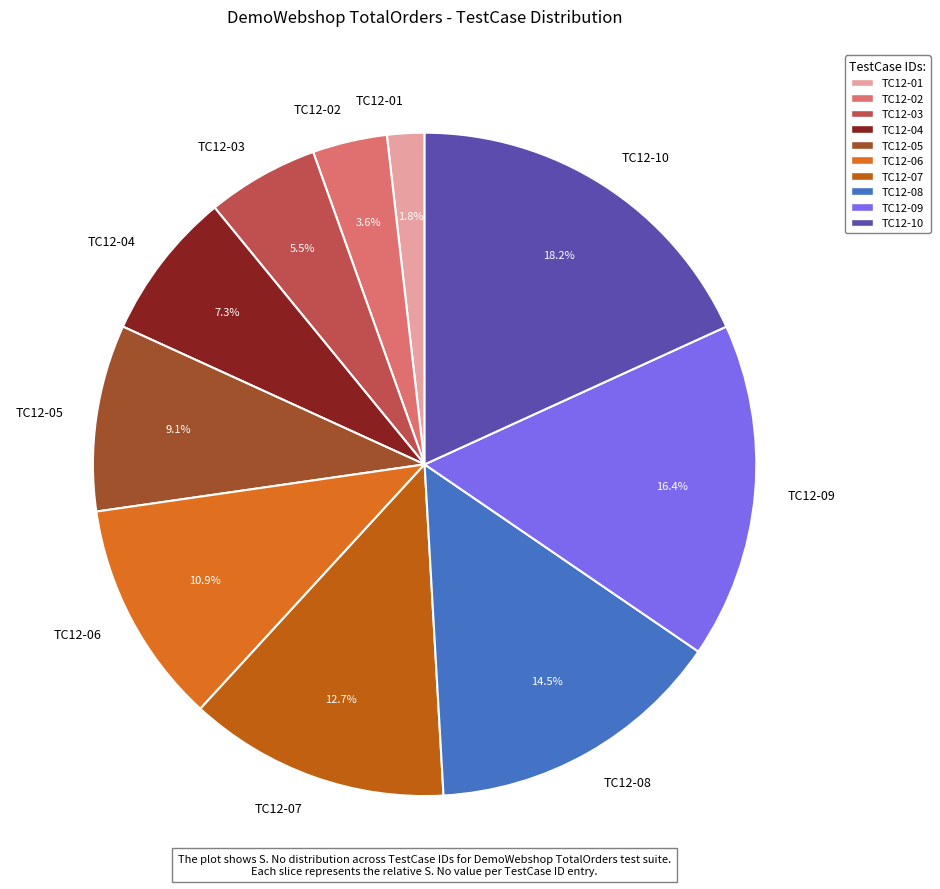

Which slice is the largest?

TC12-10